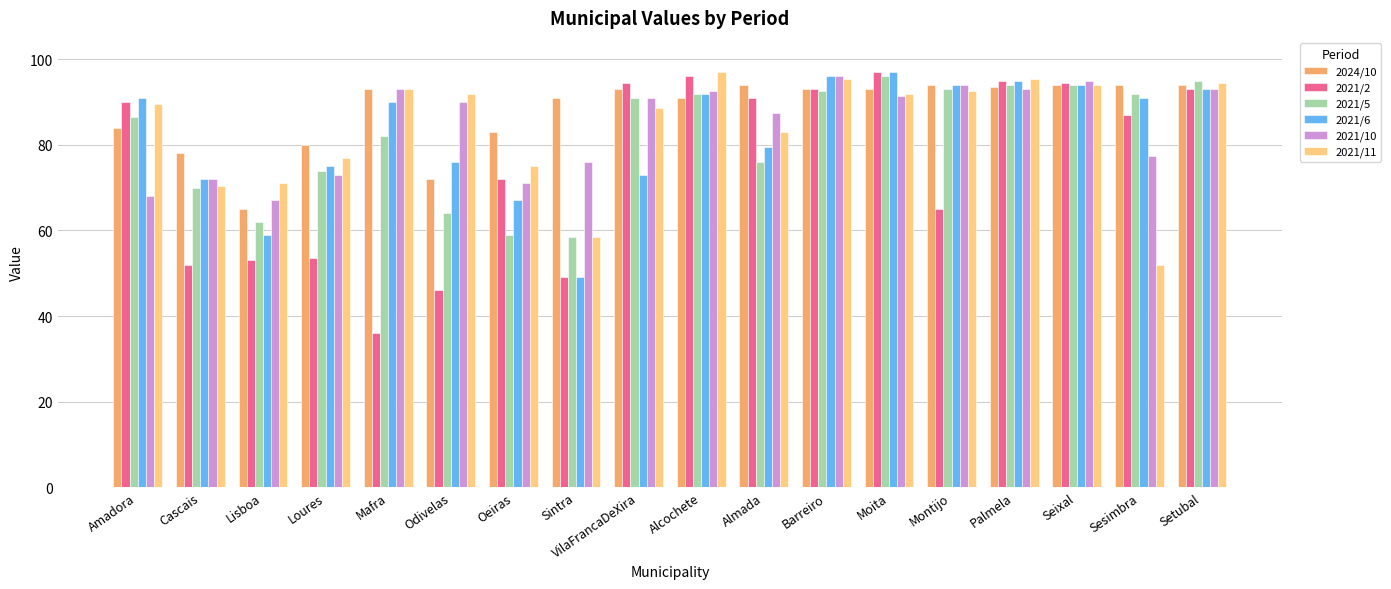

Which category has the lowest value in the 2021/2 series?

Mafra